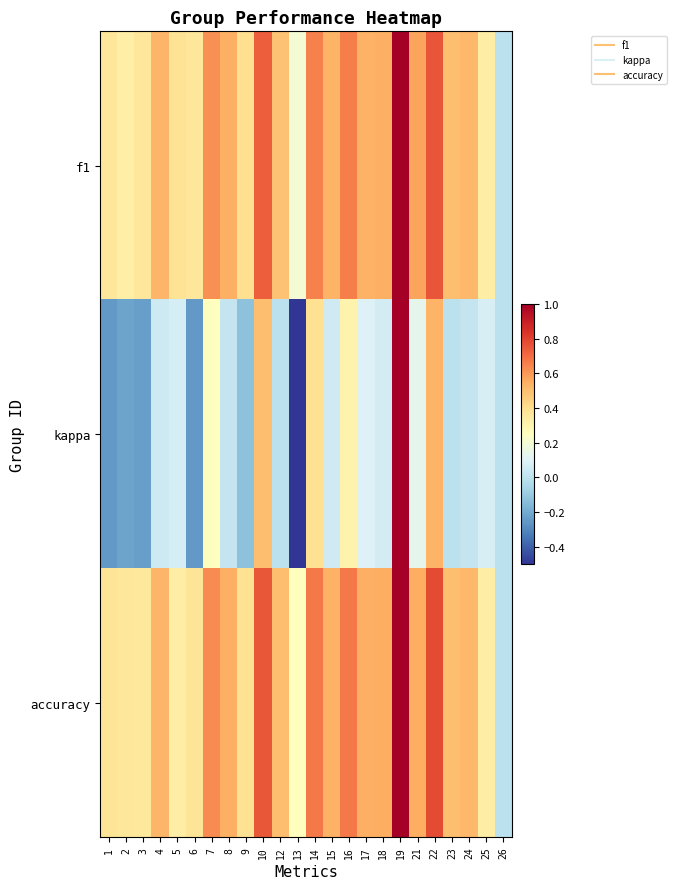

Which series has the largest total across all categories?

accuracy